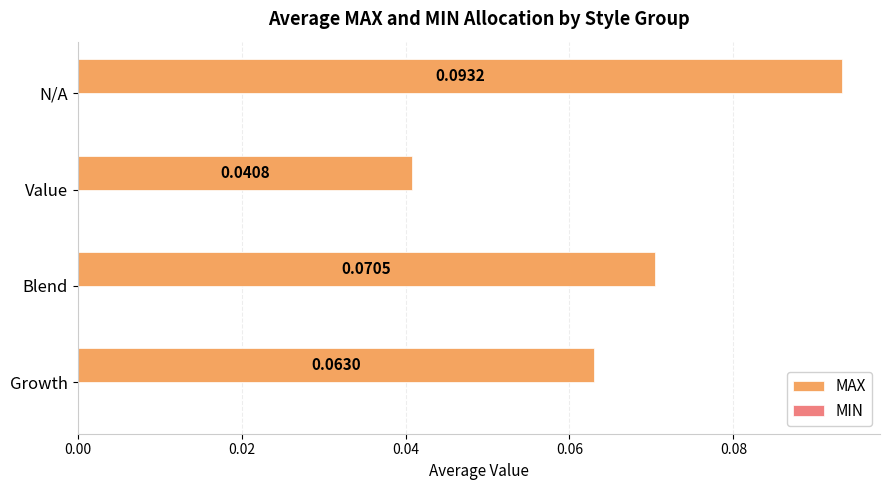

Which category has the highest value across all series?

N/A